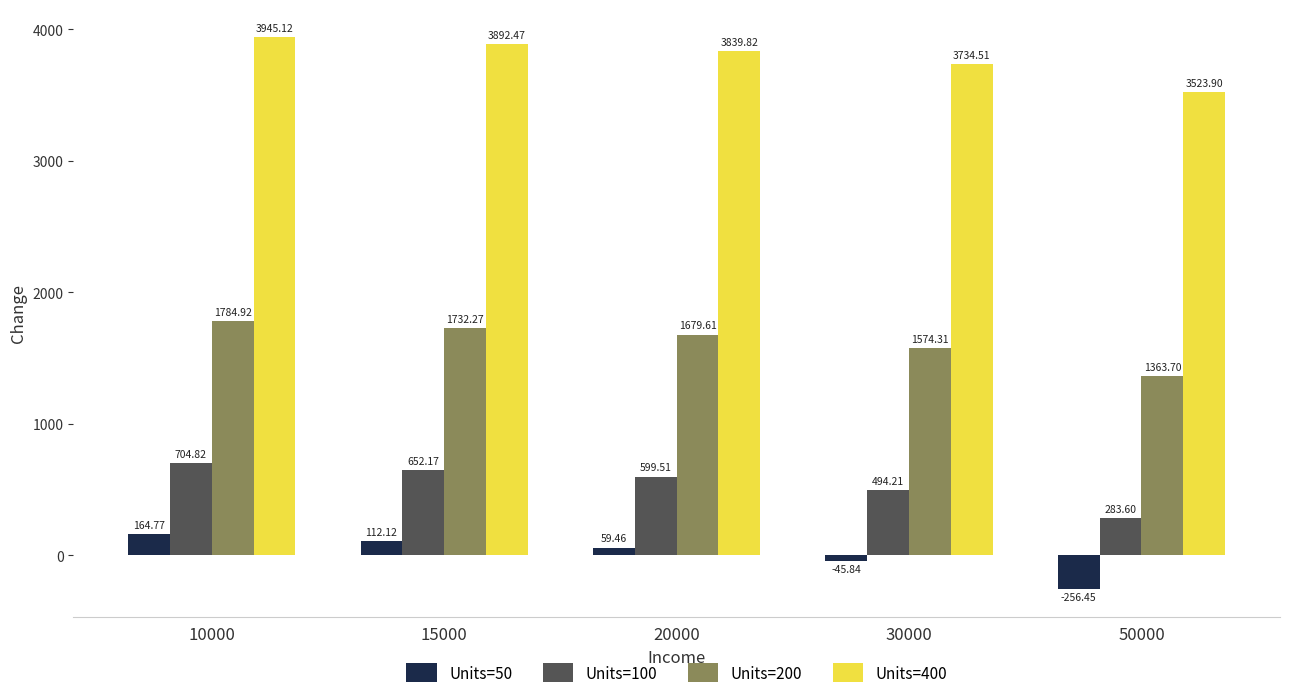

How many data points in Units=100 are above 599?

3